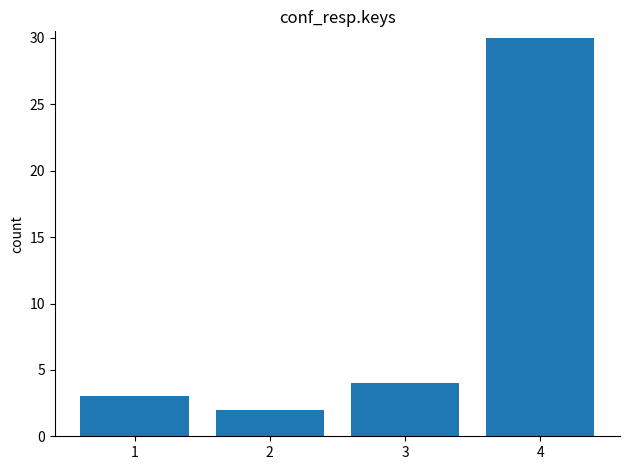

Reading left to right, list all the values displayed in this chart.

3	2	4	30